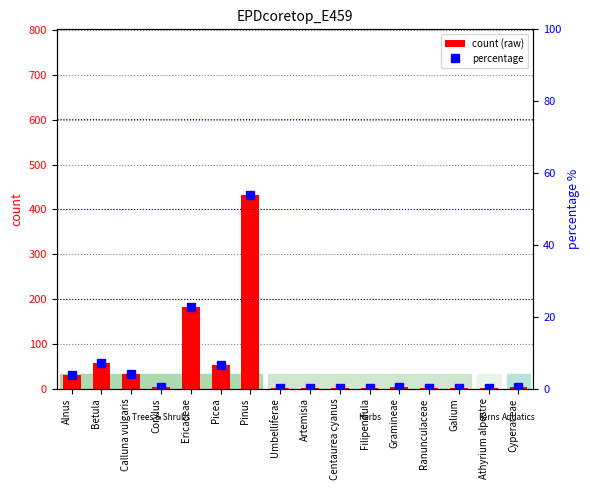

What is the label of the 13th bar from the right?

Corylus